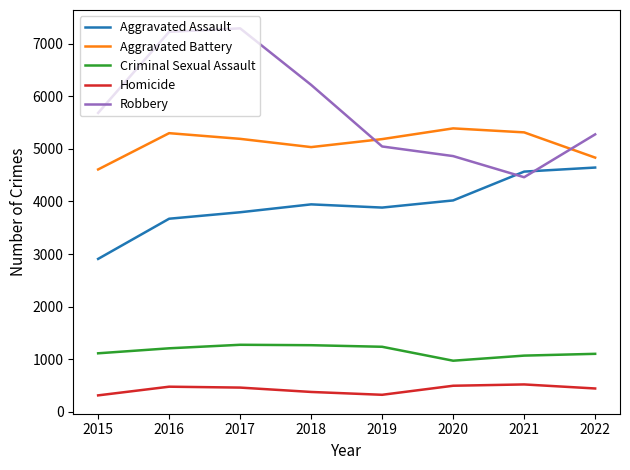

True or false: Aggravated Battery has a value of 2446 at 2015.

False